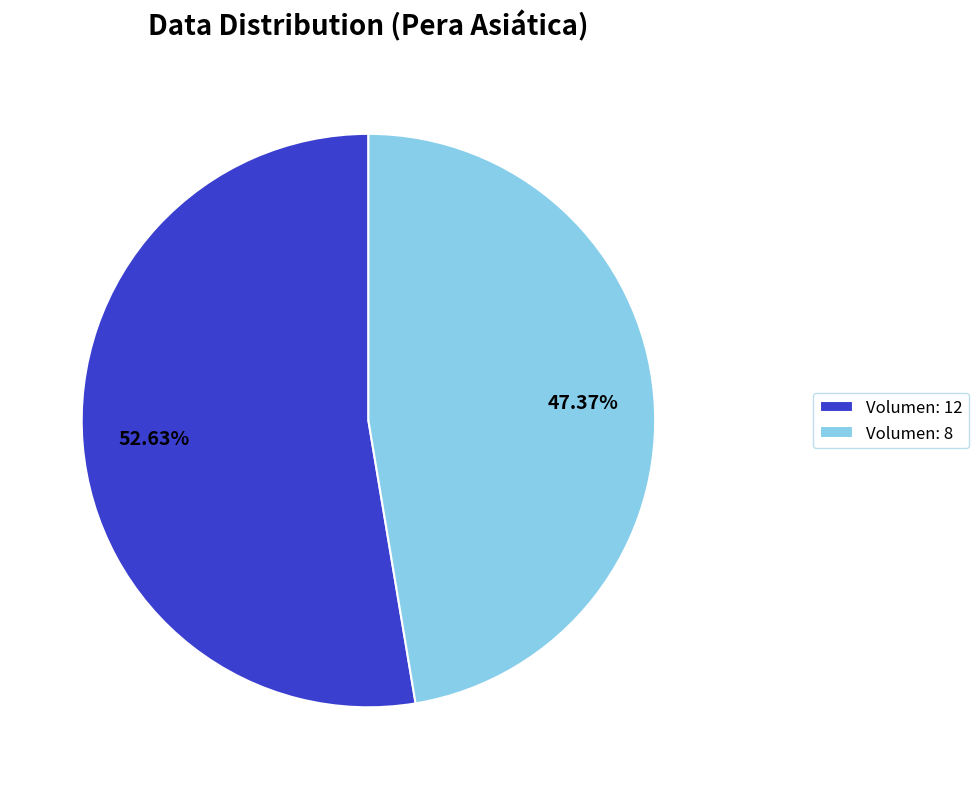

What is the ratio of the value at Volumen: 12 to the value at Volumen: 8?

1.1